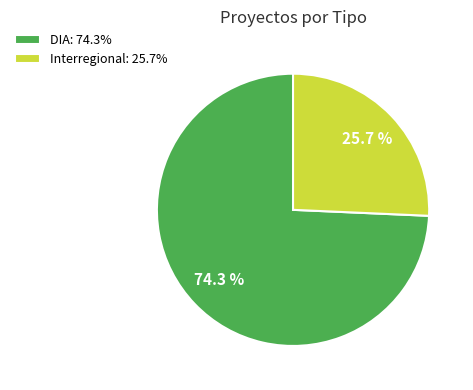

Approximately how many times larger is the value at DIA compared to Interregional?

2.9